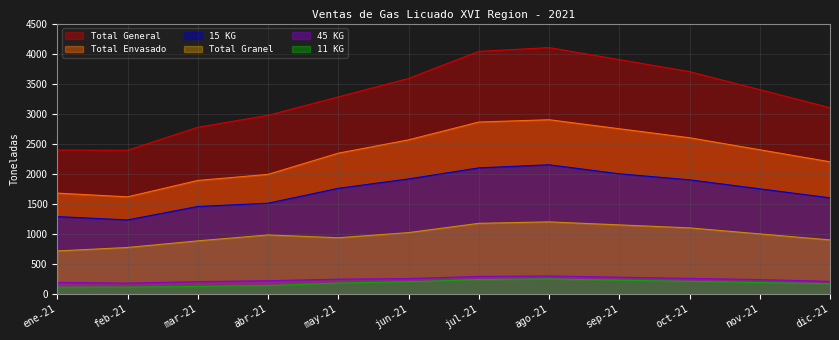

How many values in the Total General series exceed 3400?

5